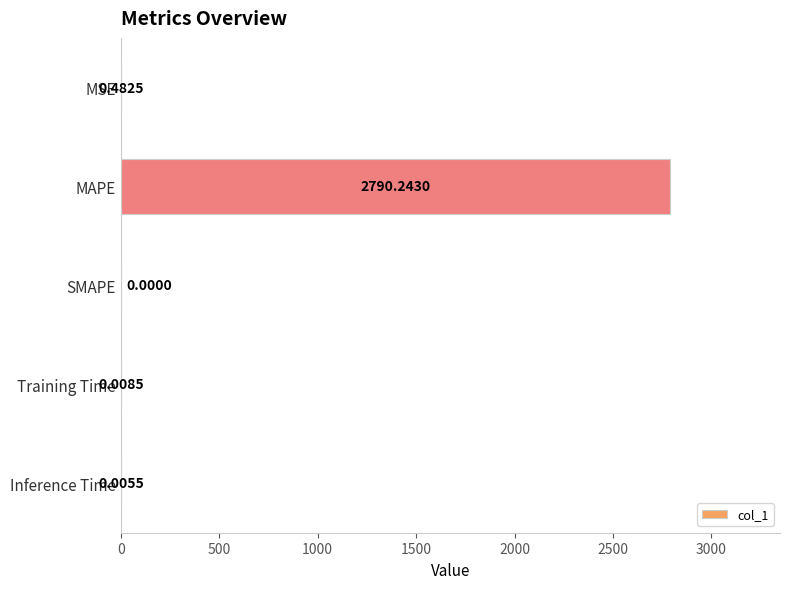

At which category does the chart reach its peak across all series?

MAPE